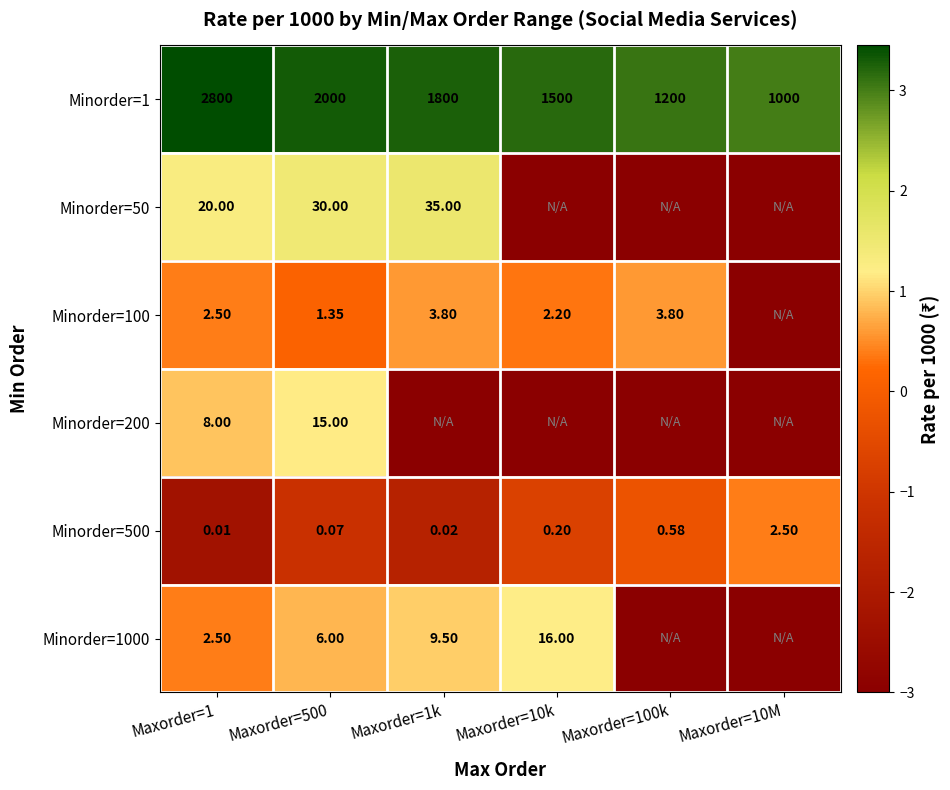

Is the value of Minorder=500 at Maxorder=100k greater than the value of Minorder=50 at Maxorder=500?

No